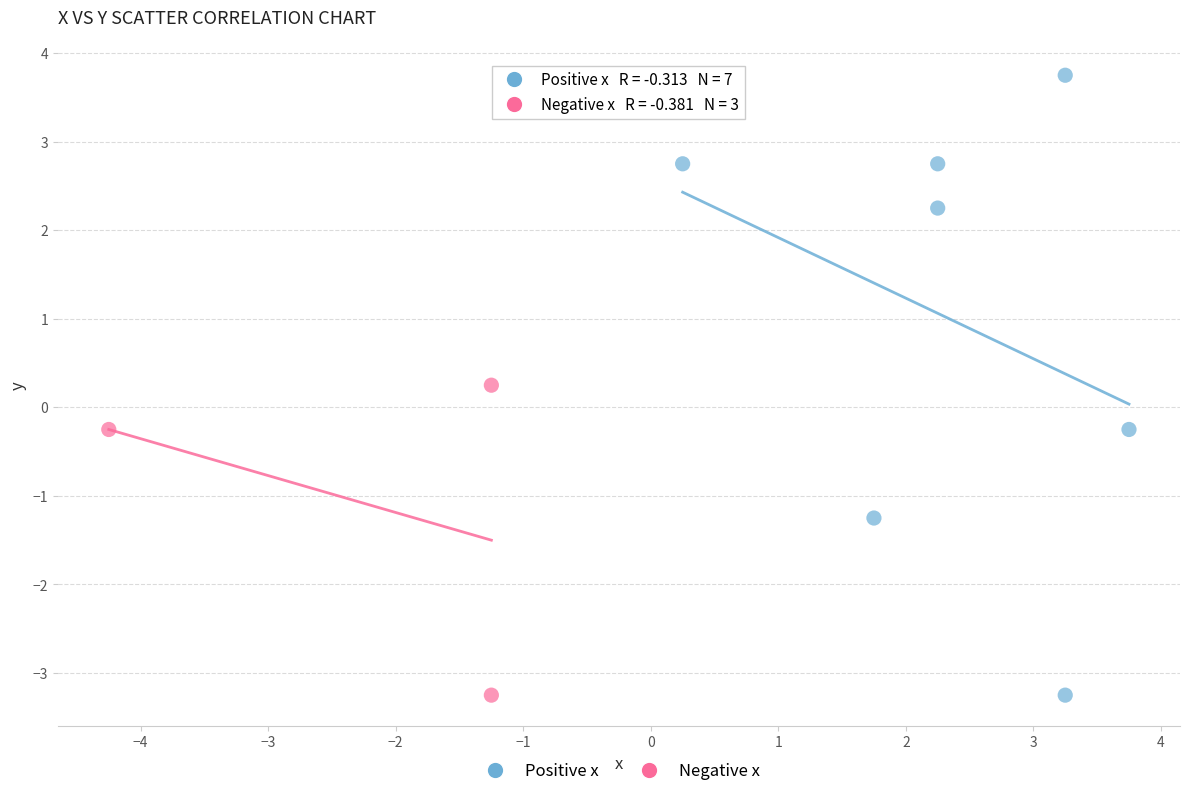

What are all the series names shown in the legend?

Positive x, Negative x